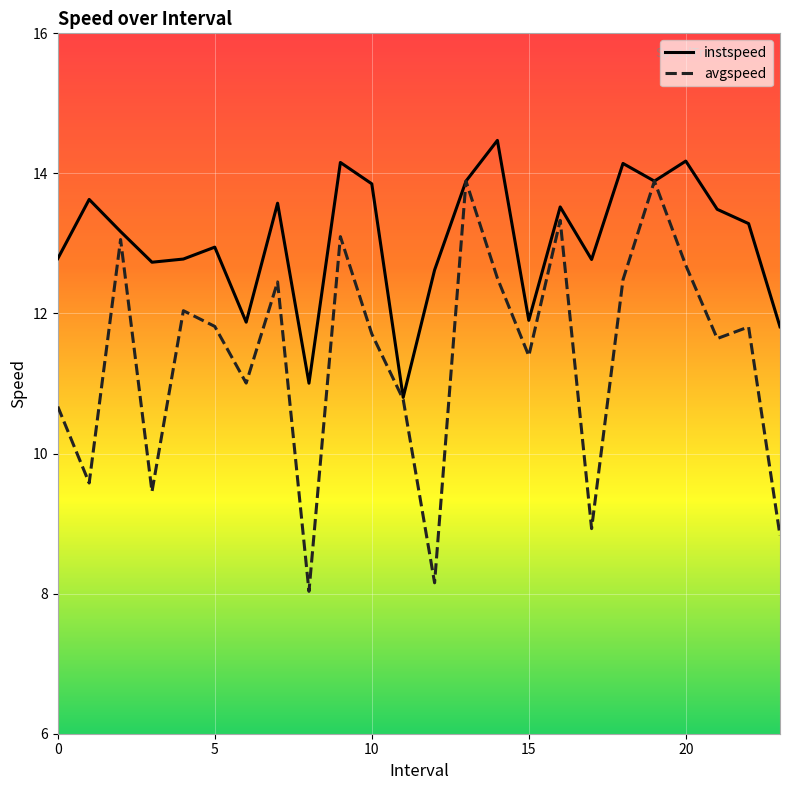

List the series in order of their peak value, highest first.

instspeed, avgspeed